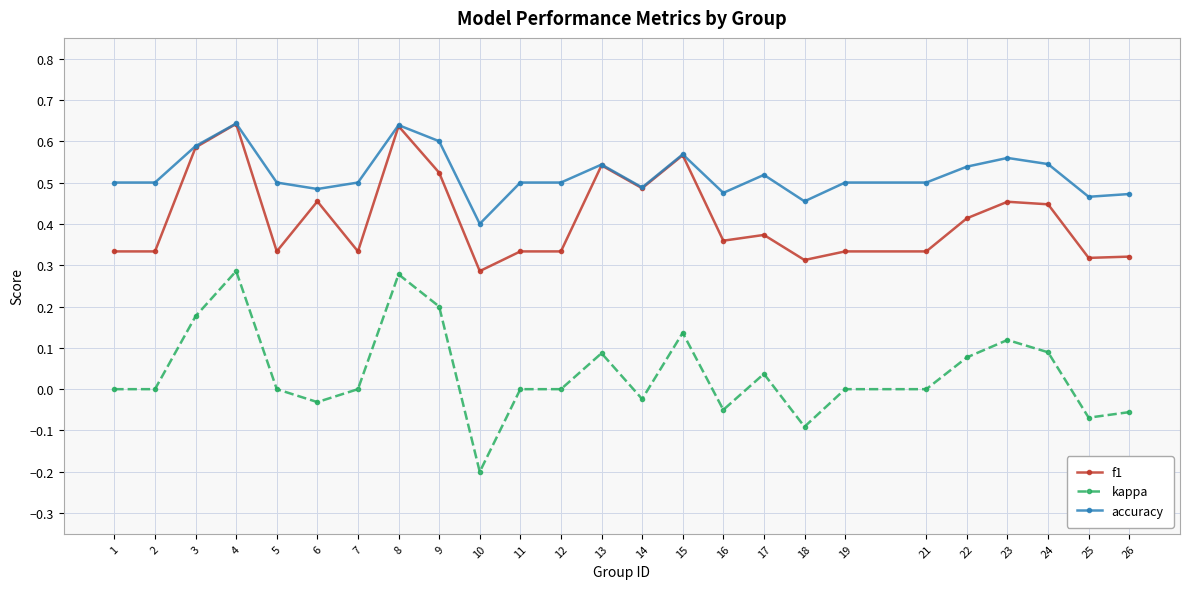

Where is the first local maximum for accuracy?

4